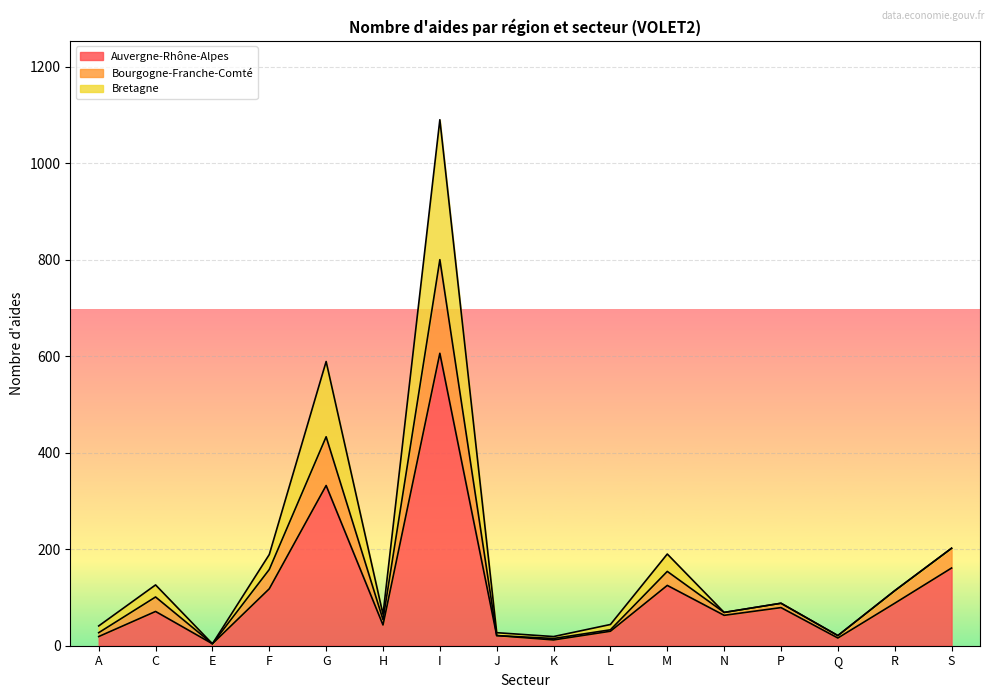

At which label is Bourgogne-Franche-Comté closest to 547?

G